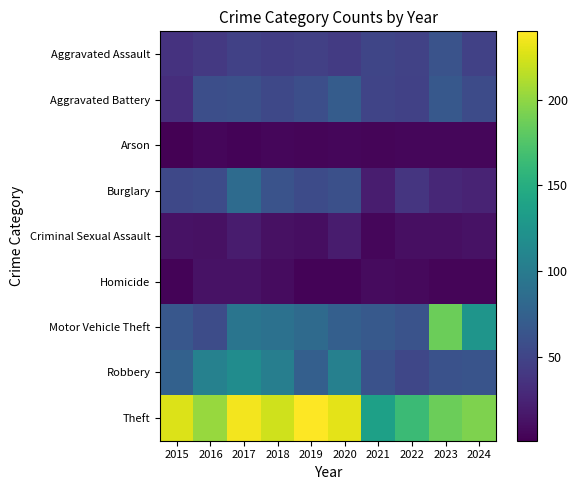

What is the spread (max minus min) of values at 2017?

233